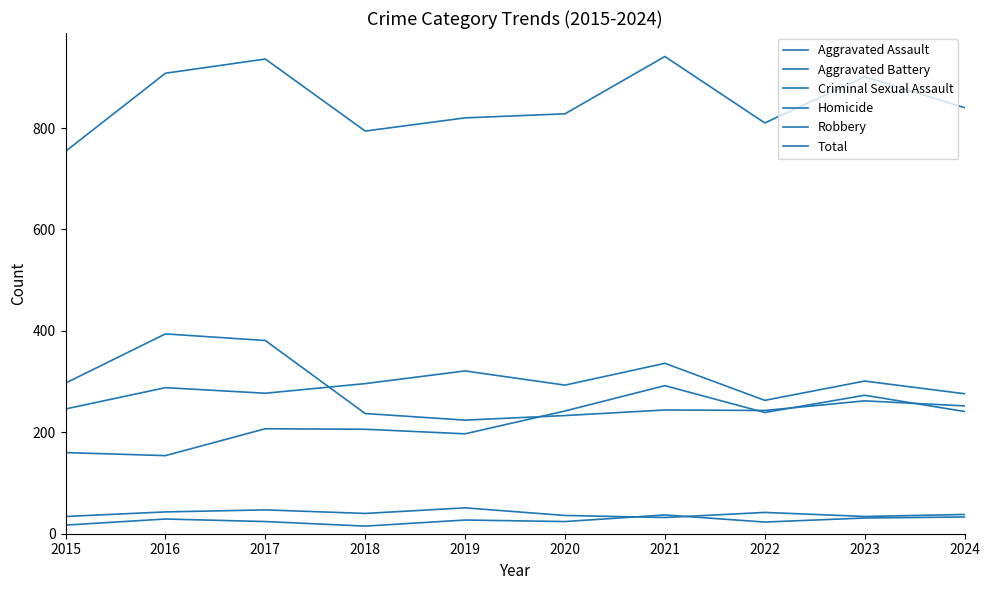

Reading right to left, list all the values displayed in this chart.

Aggravated Assault: 241	273	239	292	242	197	206	207	154	160
Aggravated Battery: 276	301	263	336	293	321	296	277	288	246
Criminal Sexual Assault: 38	34	42	32	36	51	40	47	43	34
Homicide: 33	31	23	37	24	27	15	24	29	17
Robbery: 252	262	243	244	233	224	237	381	394	297
Total: 840	901	810	941	828	820	794	936	908	754